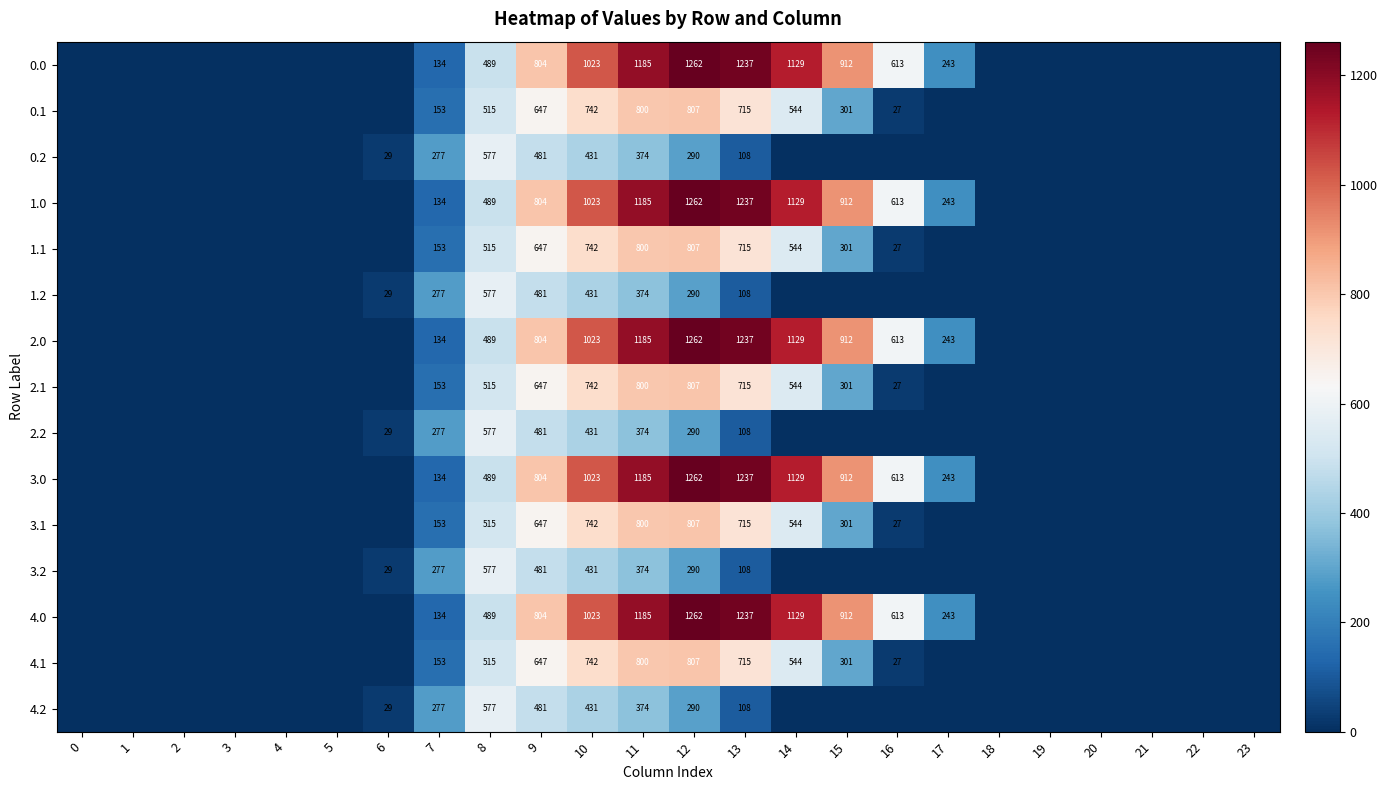

The value of 2.2 at 11 is 128. True or false?

False